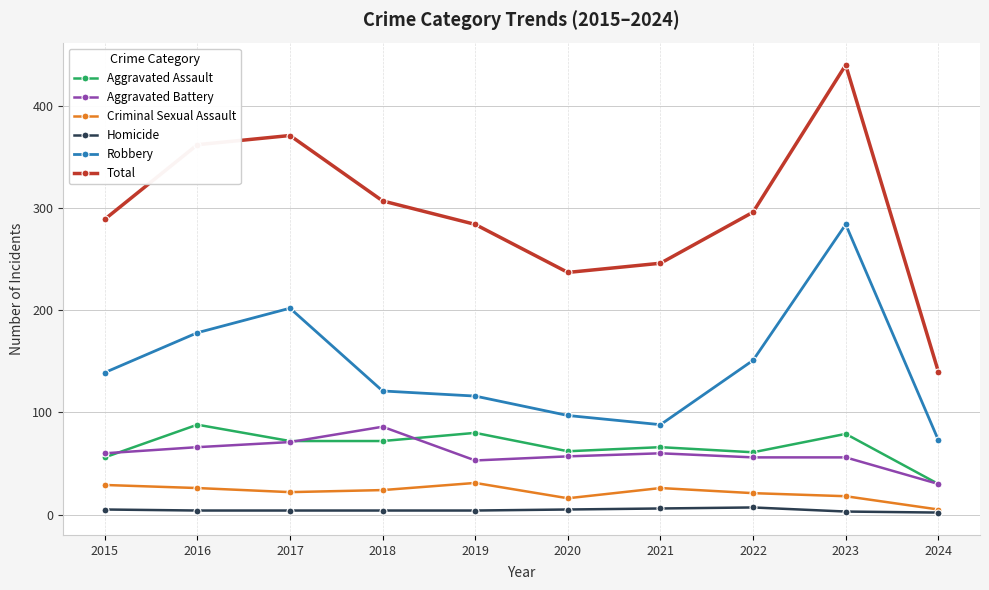

Rank the series at 2023 from lowest to highest value.

Homicide, Criminal Sexual Assault, Aggravated Battery, Aggravated Assault, Robbery, Total